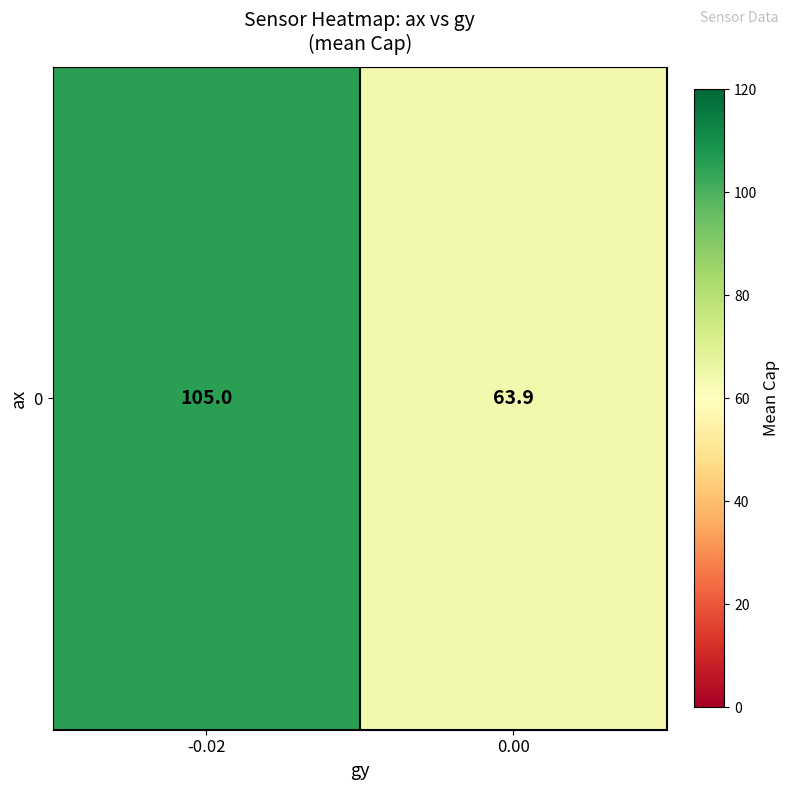

Reading left to right, extract all data points from this chart.

-0.02=105.0	0.00=63.9